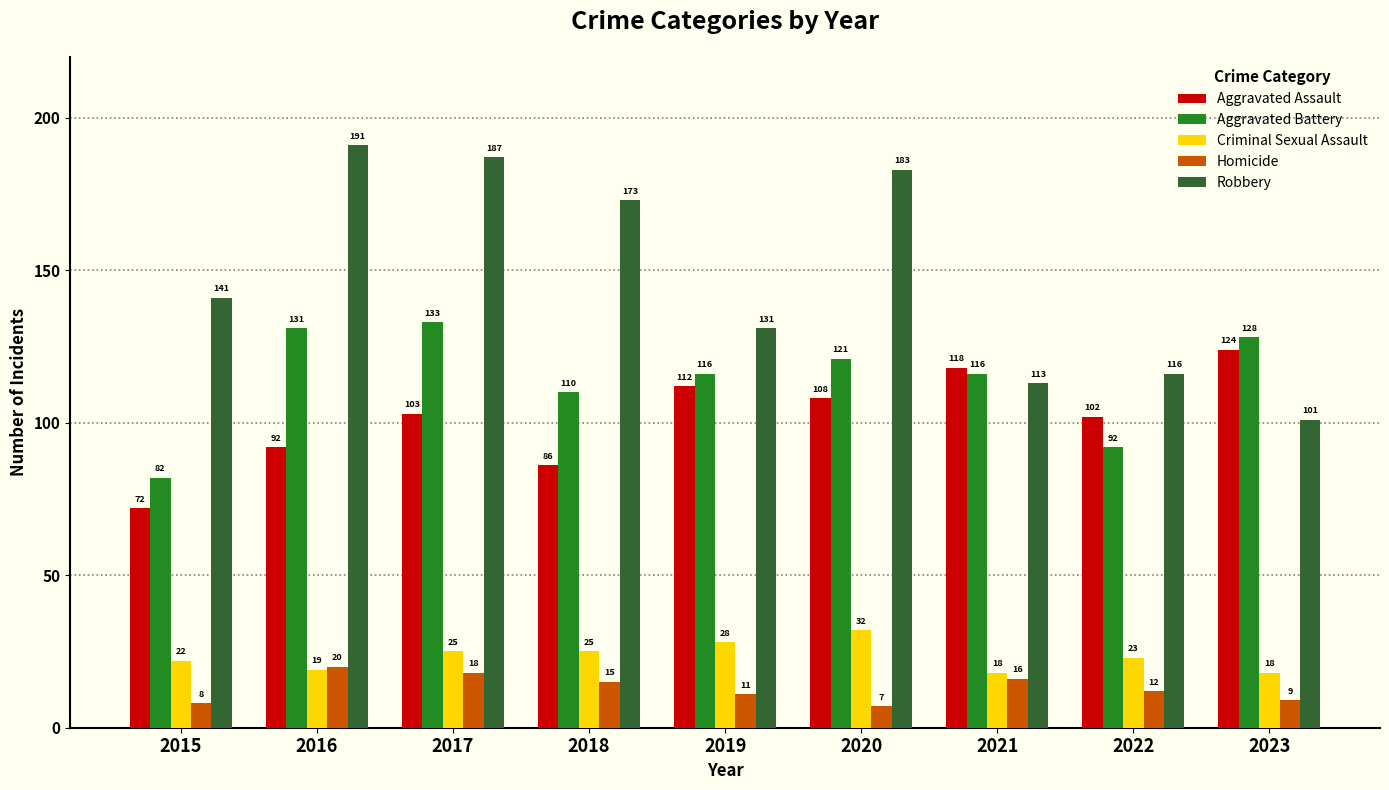

Is it true that Robbery equals 78 at 2021?

False